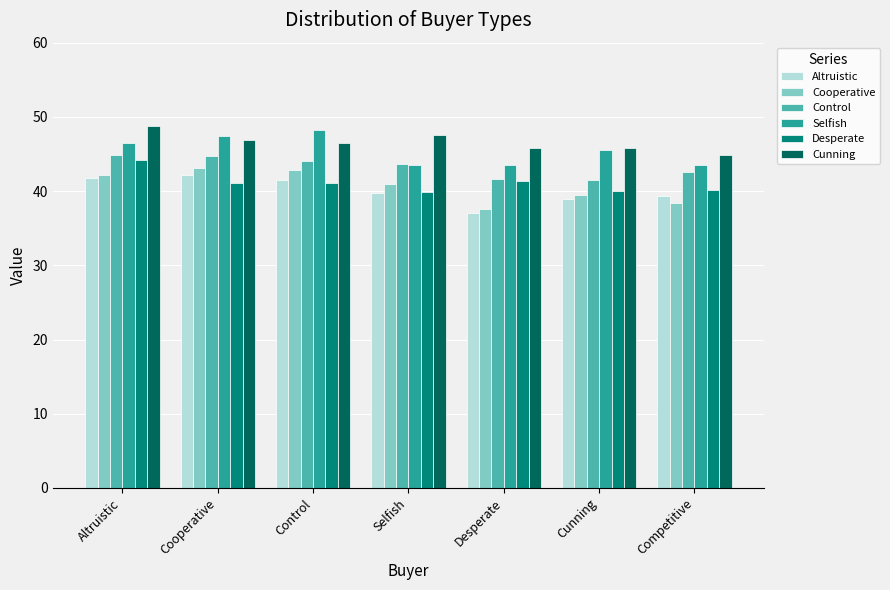

Which series has the largest total across all categories?

Cunning